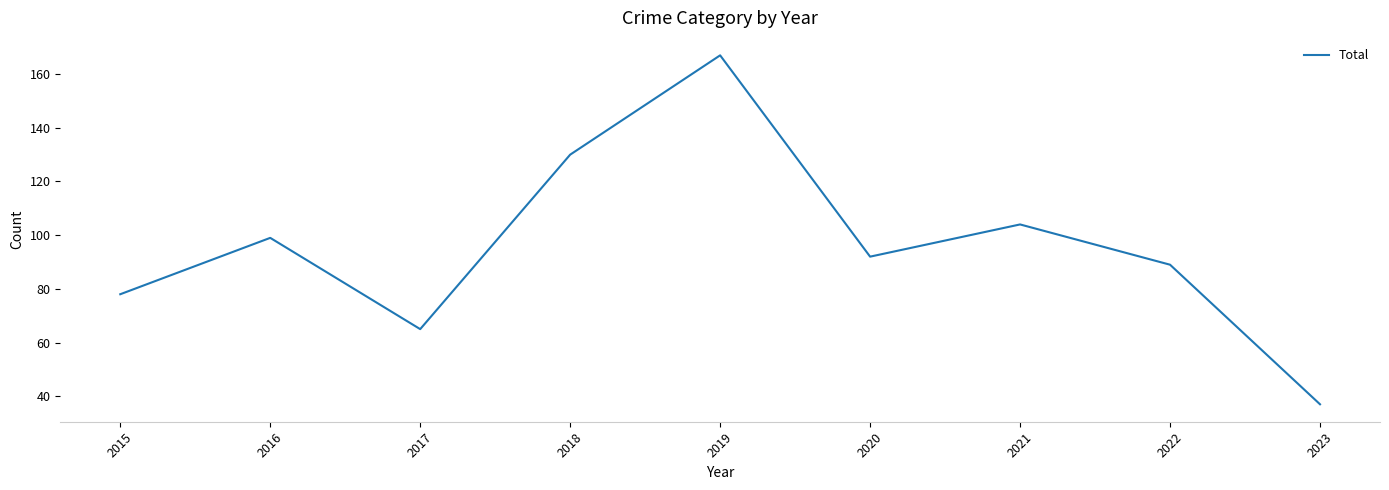

Rank the categories by value from highest to lowest.

2019, 2018, 2021, 2016, 2020, 2022, 2015, 2017, 2023